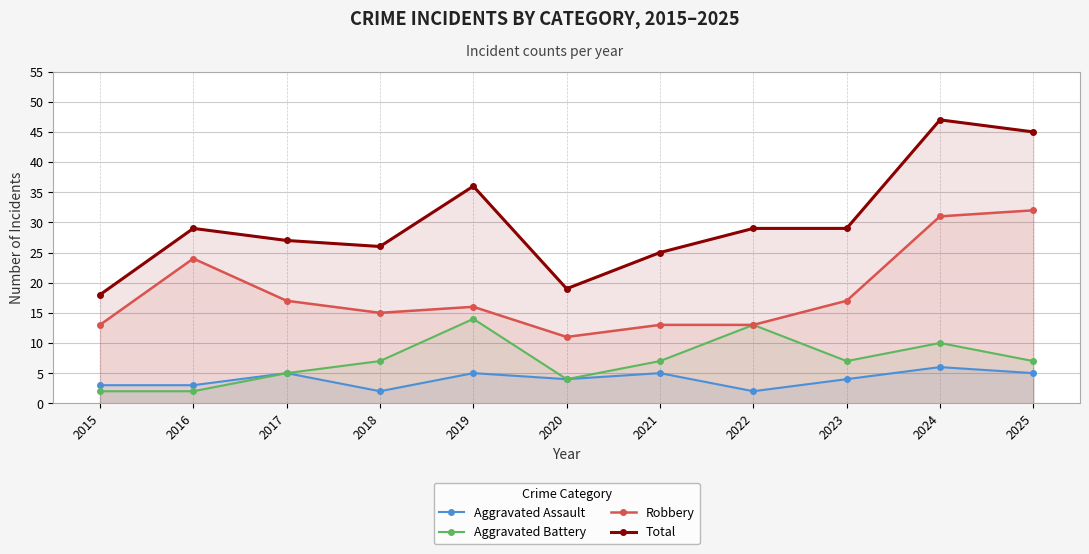

At which category does the chart reach its minimum across all series?

2018